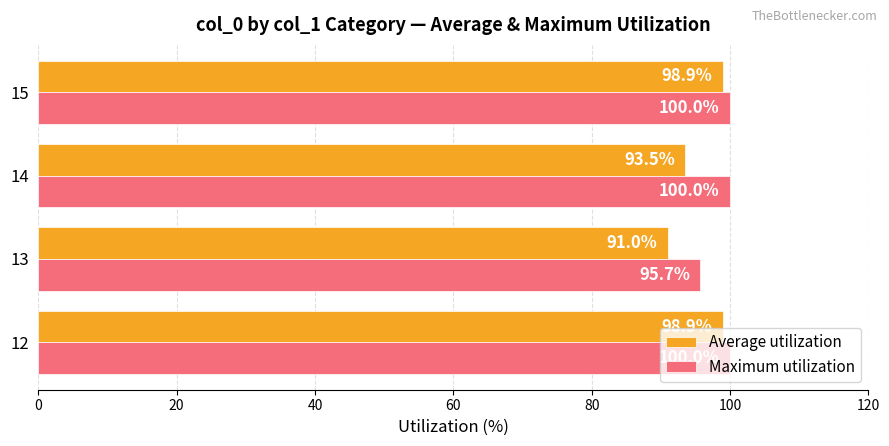

Rank the series at 15 from highest to lowest value.

Maximum utilization, Average utilization